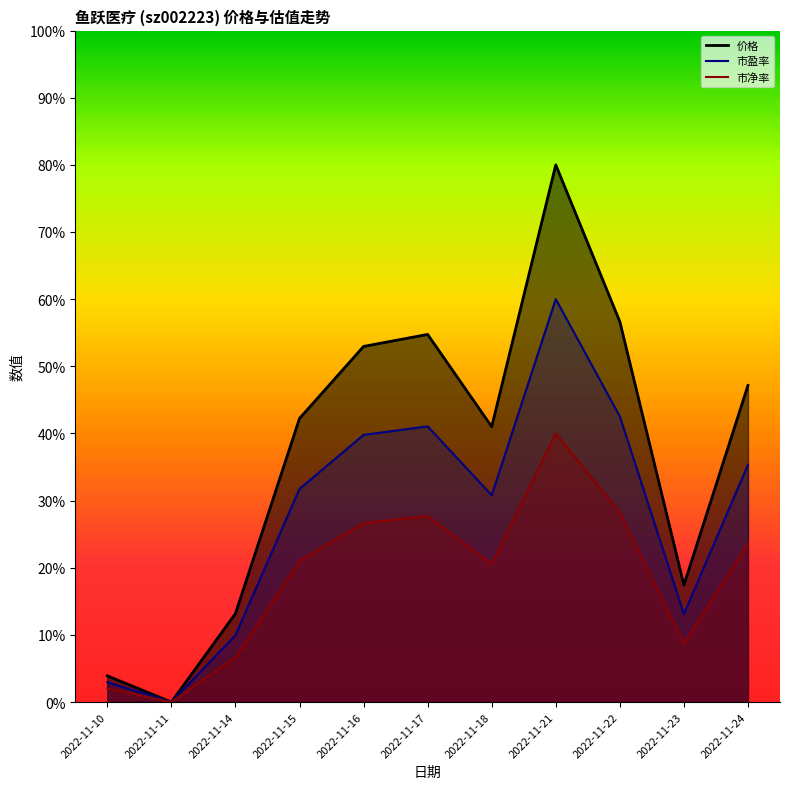

Is it true that 价格 equals 5.7 at 2022-11-10?

False